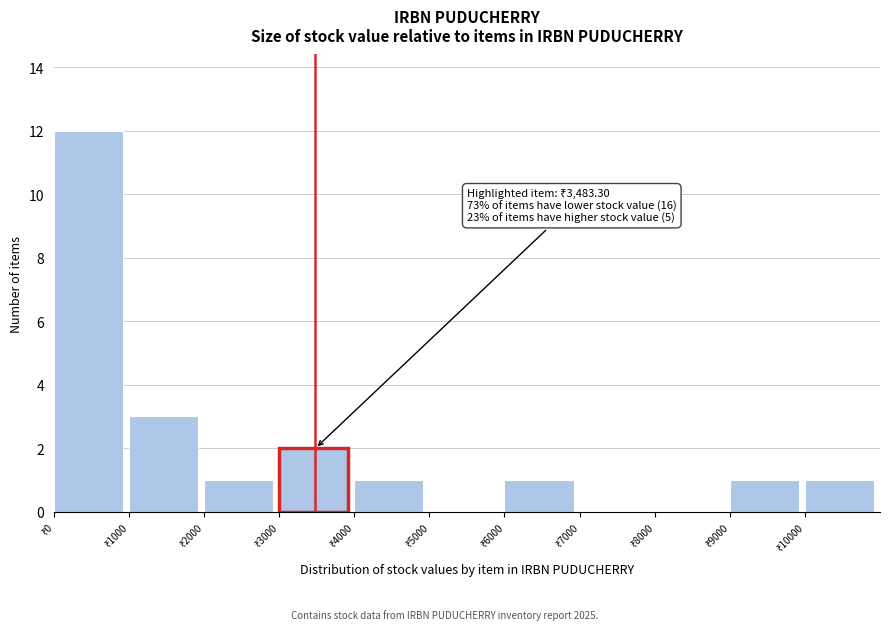

Which range on the x-axis has the tallest bar?

0 to 1000